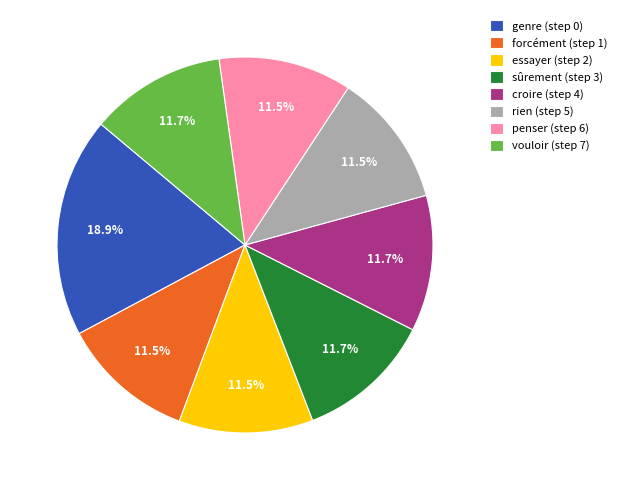

What percentage is NOT represented by essayer (step 2)?

88.5%